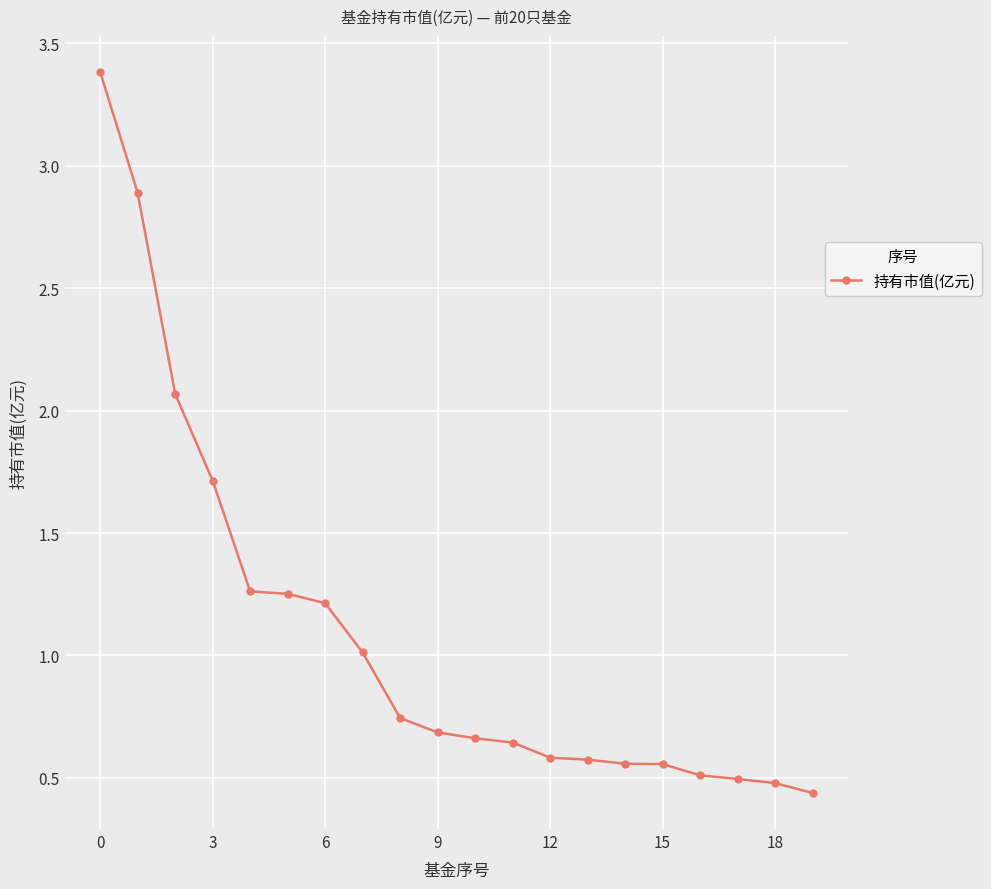

What is the greatest value displayed?

3.4